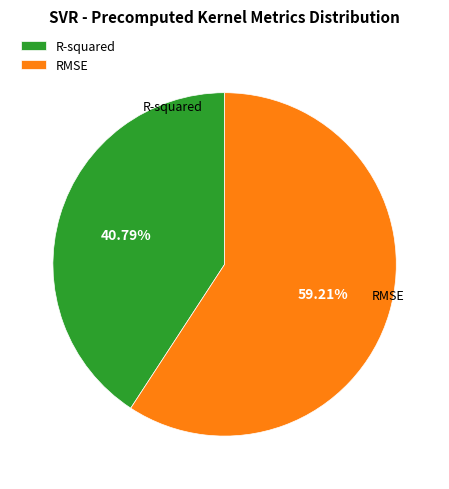

To the nearest percent, what is the difference between the largest and smallest slice percentages?

18%